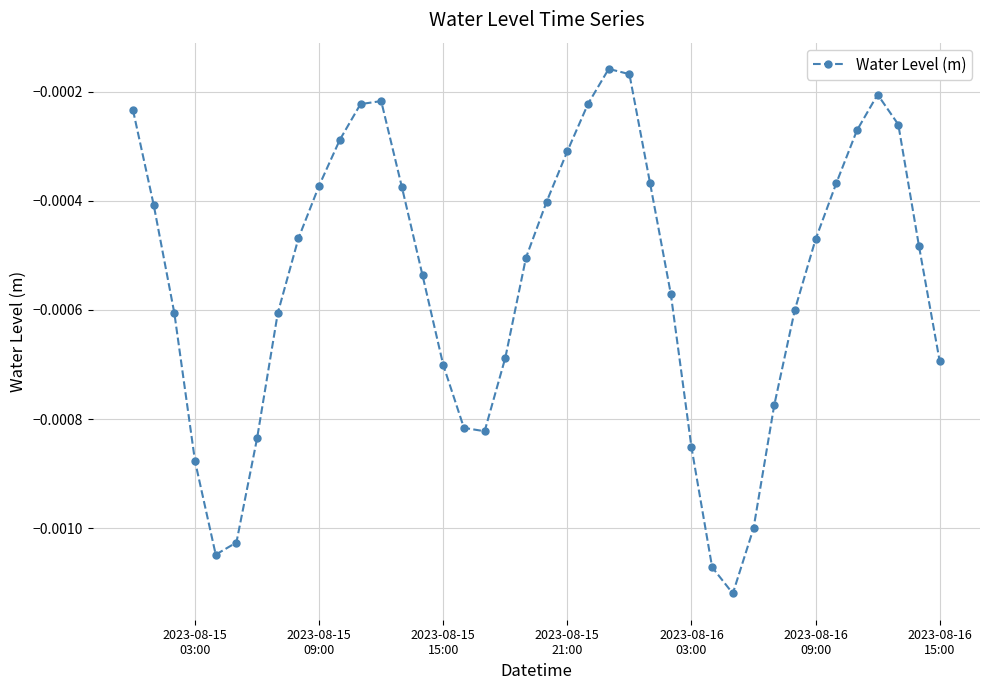

True or false: the data has more than 0 interior local peaks.

True